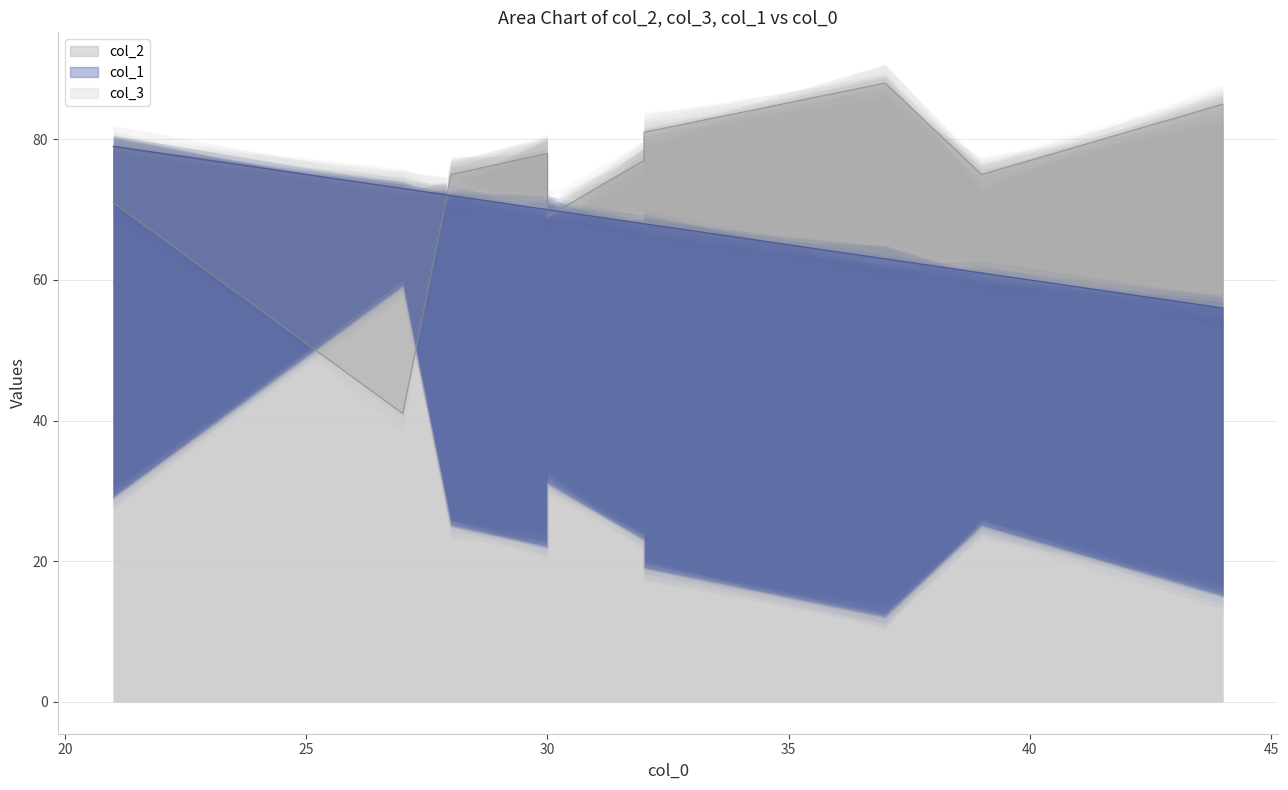

How many lines are shown in the chart?

3